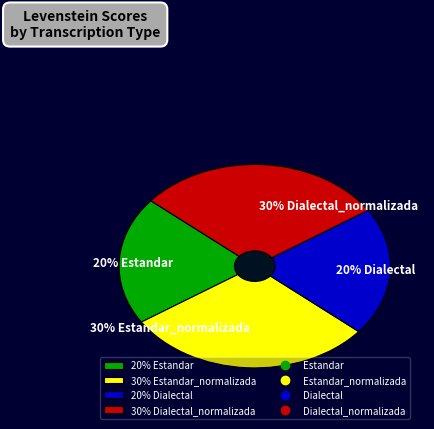

To the nearest percent, what is the combined percentage of Dialectal_normalizada and Estandar?

50%